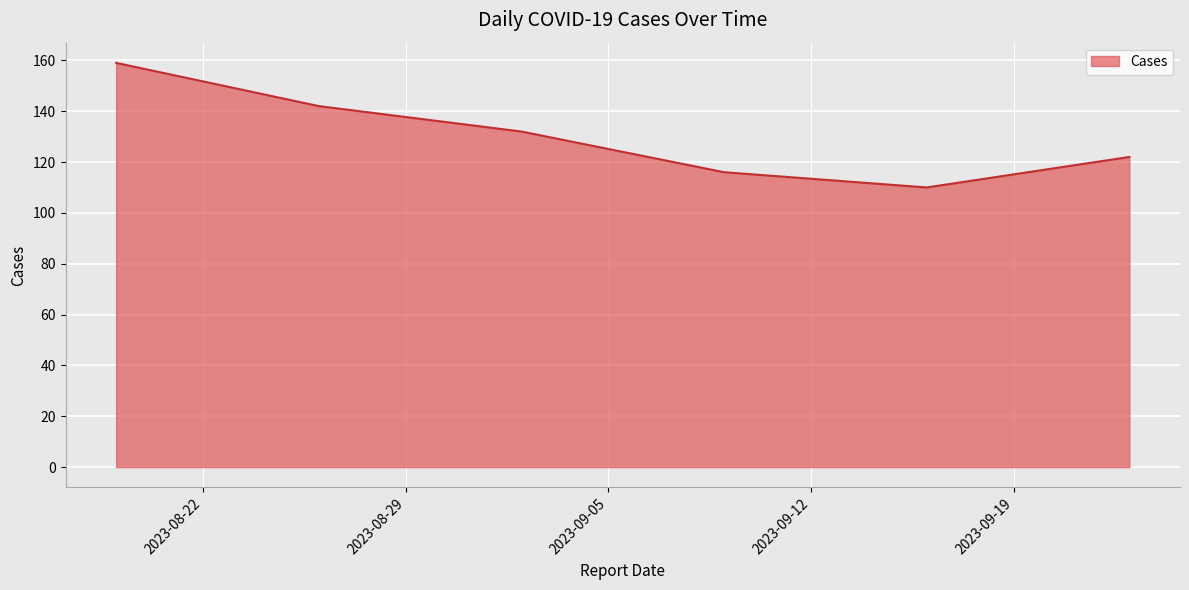

What is the minimum value shown in the chart?

110